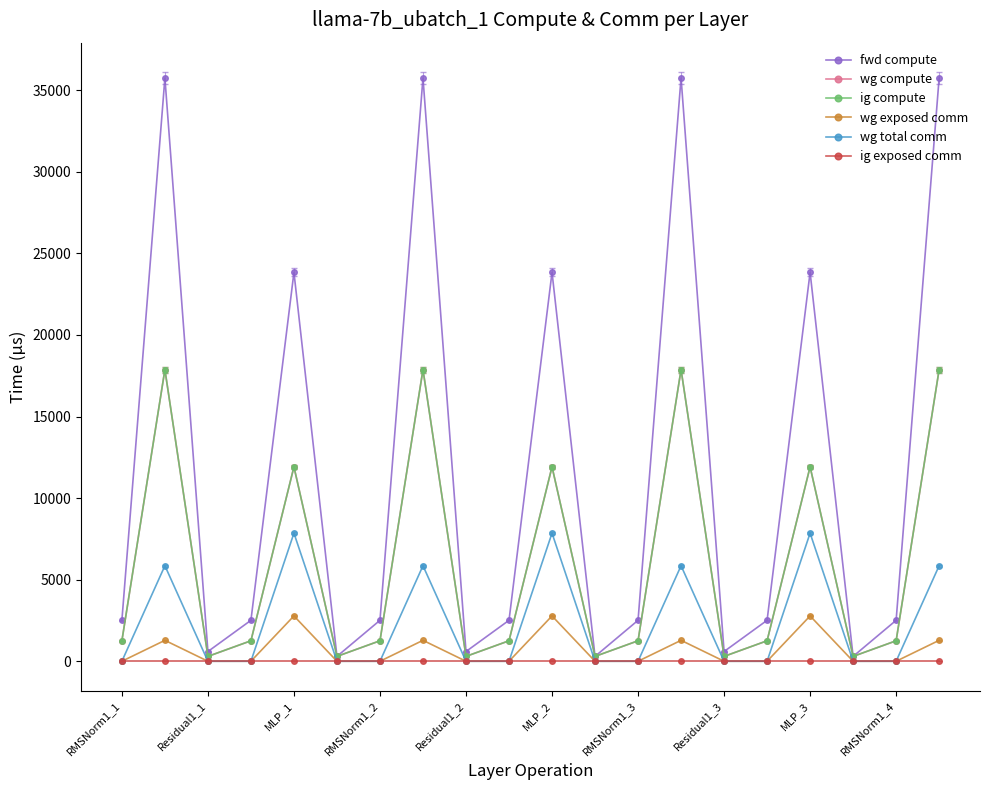

Is this an area chart (filled region under the line)?

No